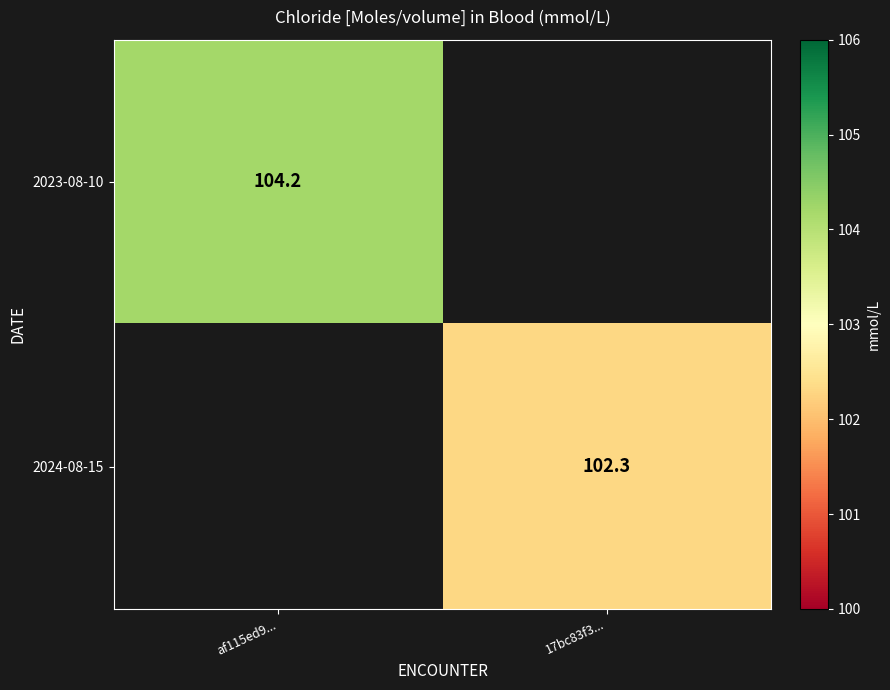

Is it true that 2024-08-15 equals 102.3 at 17bc83f3...?

True